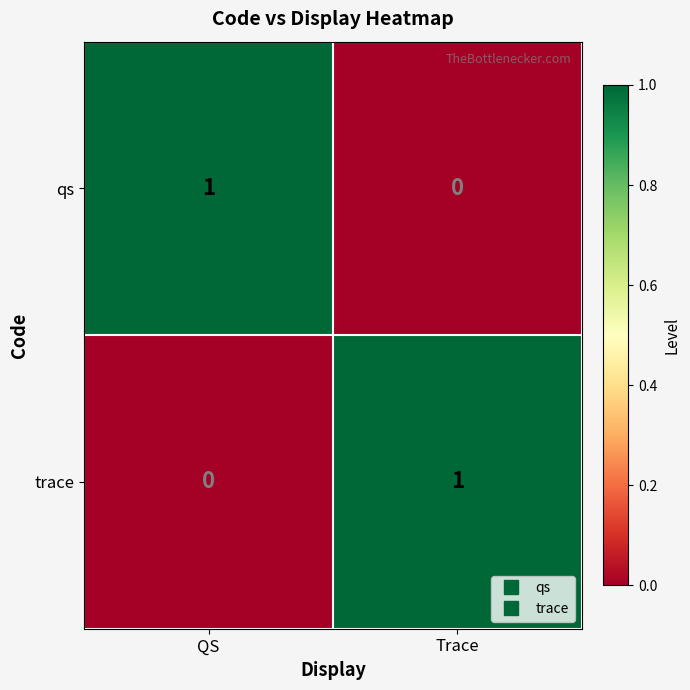

Rank the categories by qs value from highest to lowest.

QS, Trace